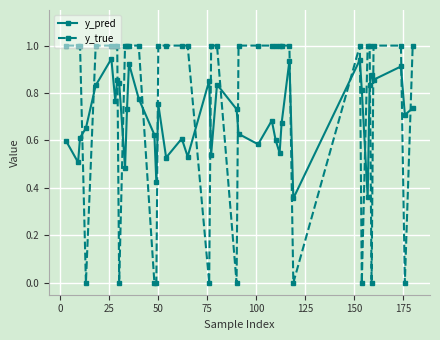

True or false: y_true and y_pred cross at least once.

True